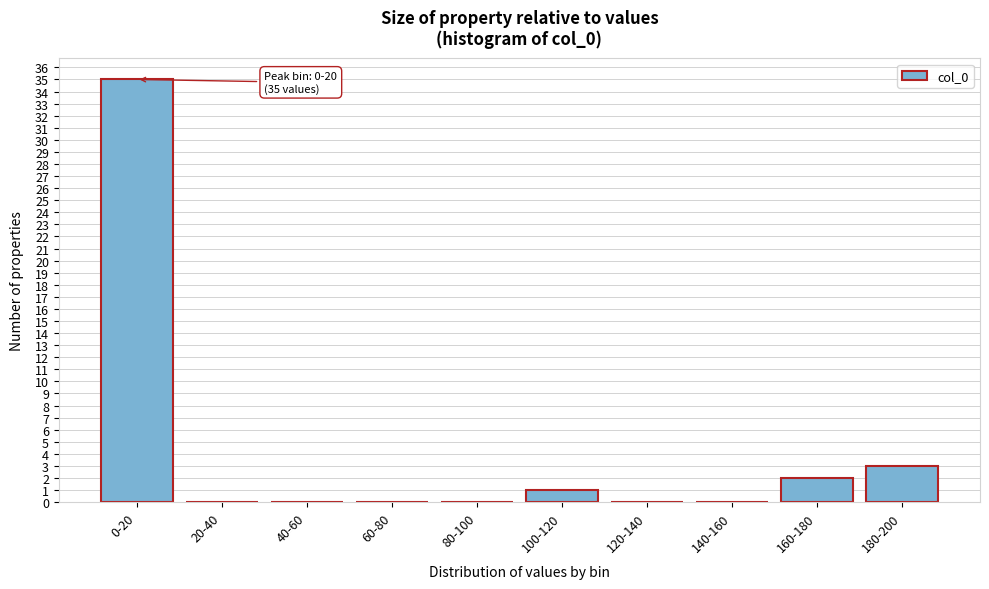

Reading left to right, transcribe all the data shown in this chart.

0-20=35	20-40=0	40-60=0	60-80=0	80-100=0	100-120=1	120-140=0	140-160=0	160-180=2	180-200=3